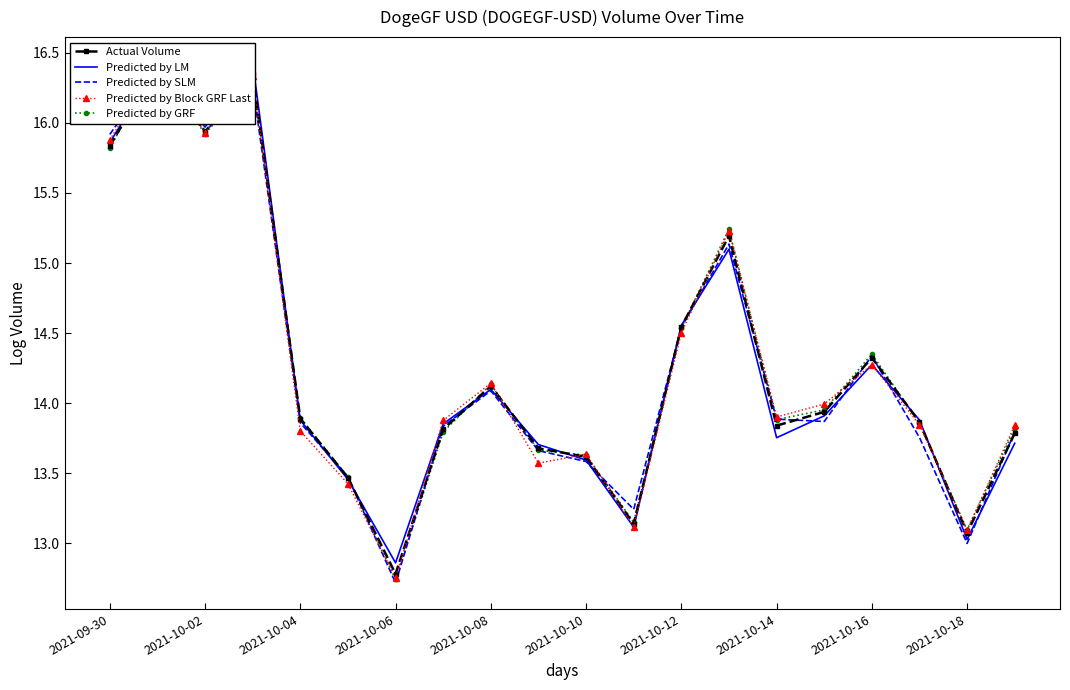

How many distinct data groups are displayed?

5